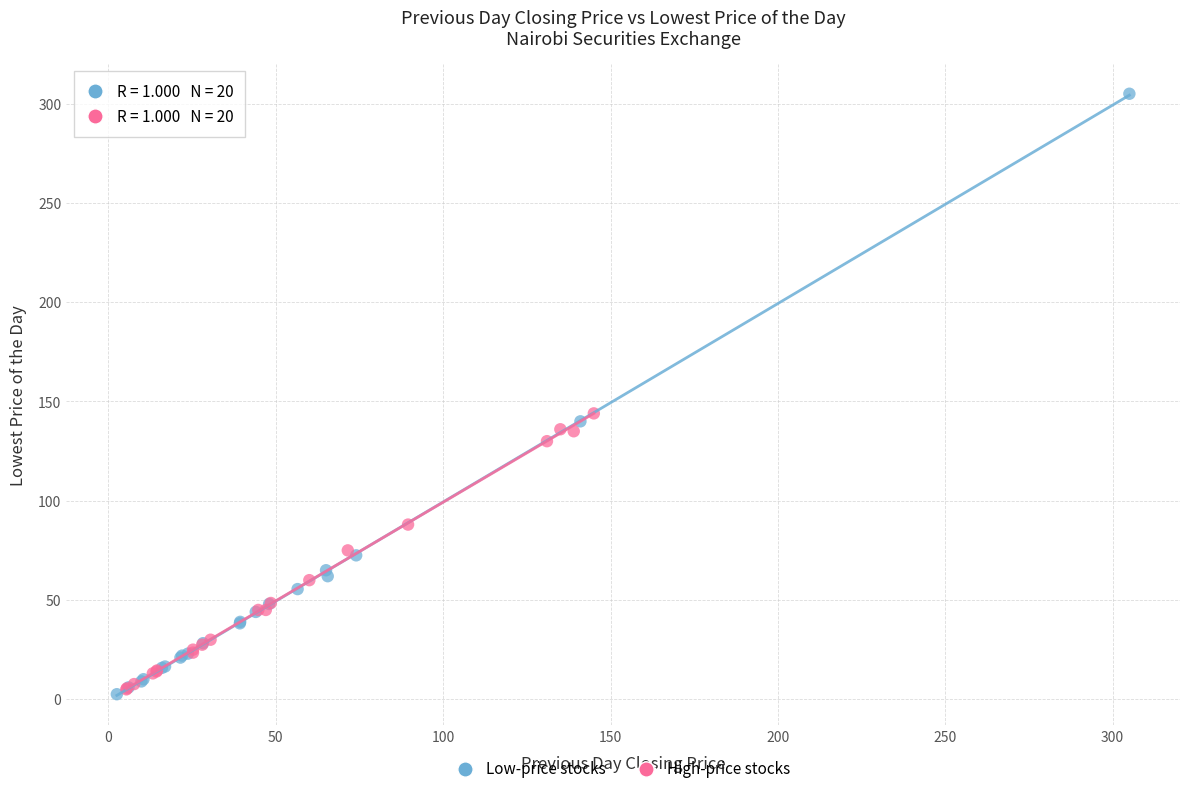

Which series contains the highest Y value?

Low-price stocks